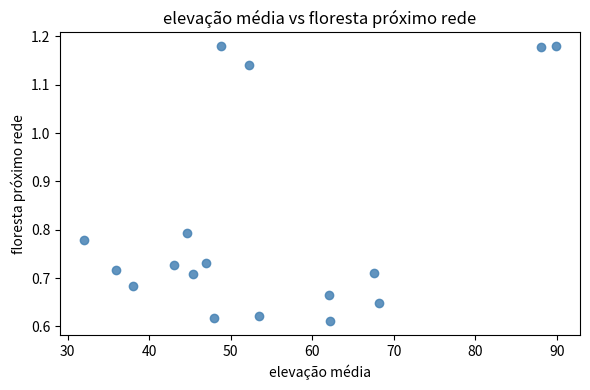

What is the range of X values (max minus min)?

57.9